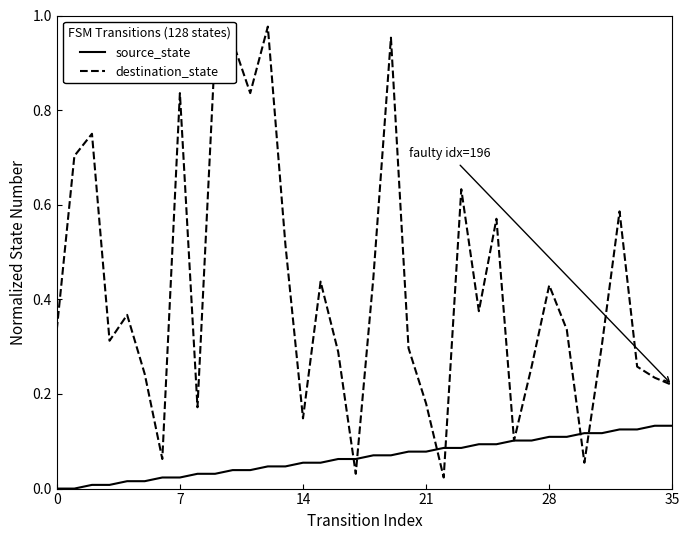

Which series has the largest range (max minus min)?

destination_state